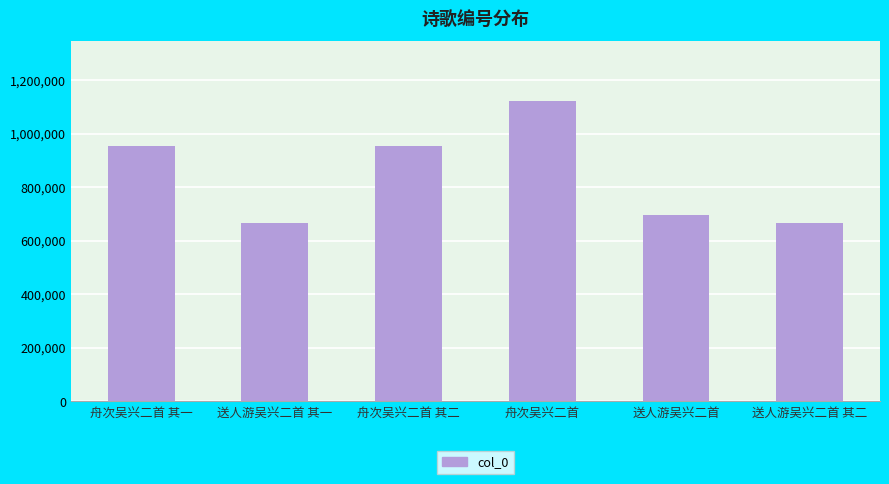

What is the average value?

842729